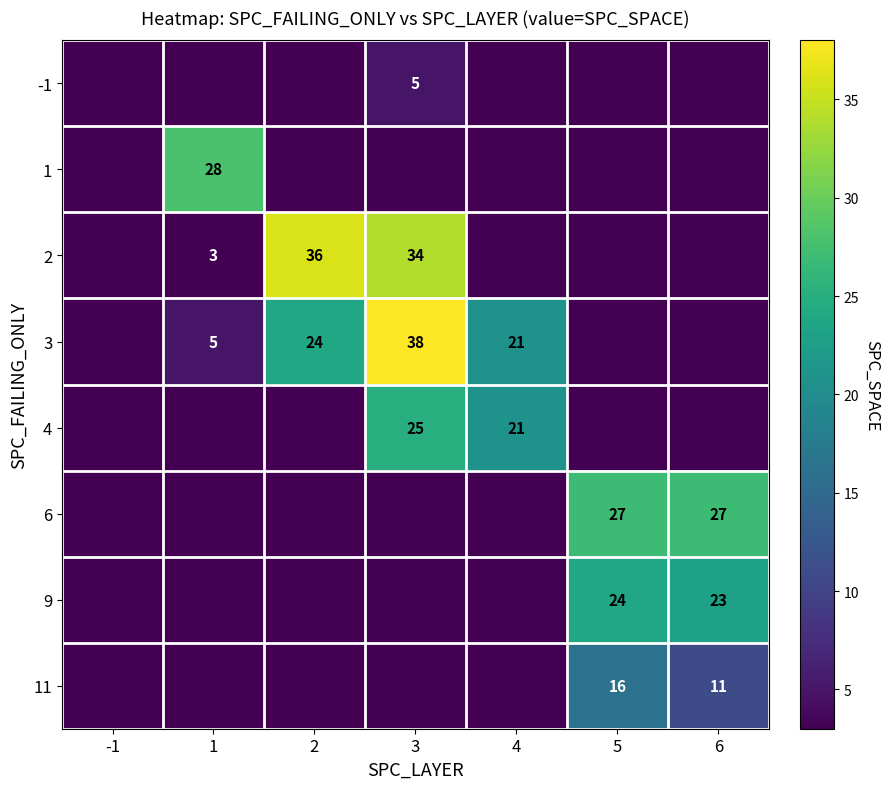

How many distinct data groups are displayed?

8